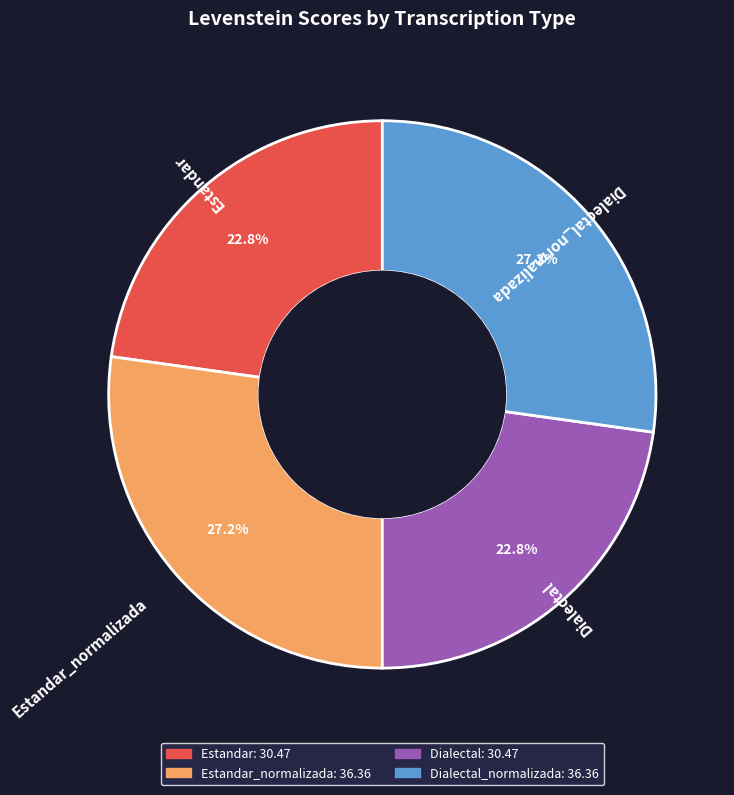

Does any single category account for the majority?

No